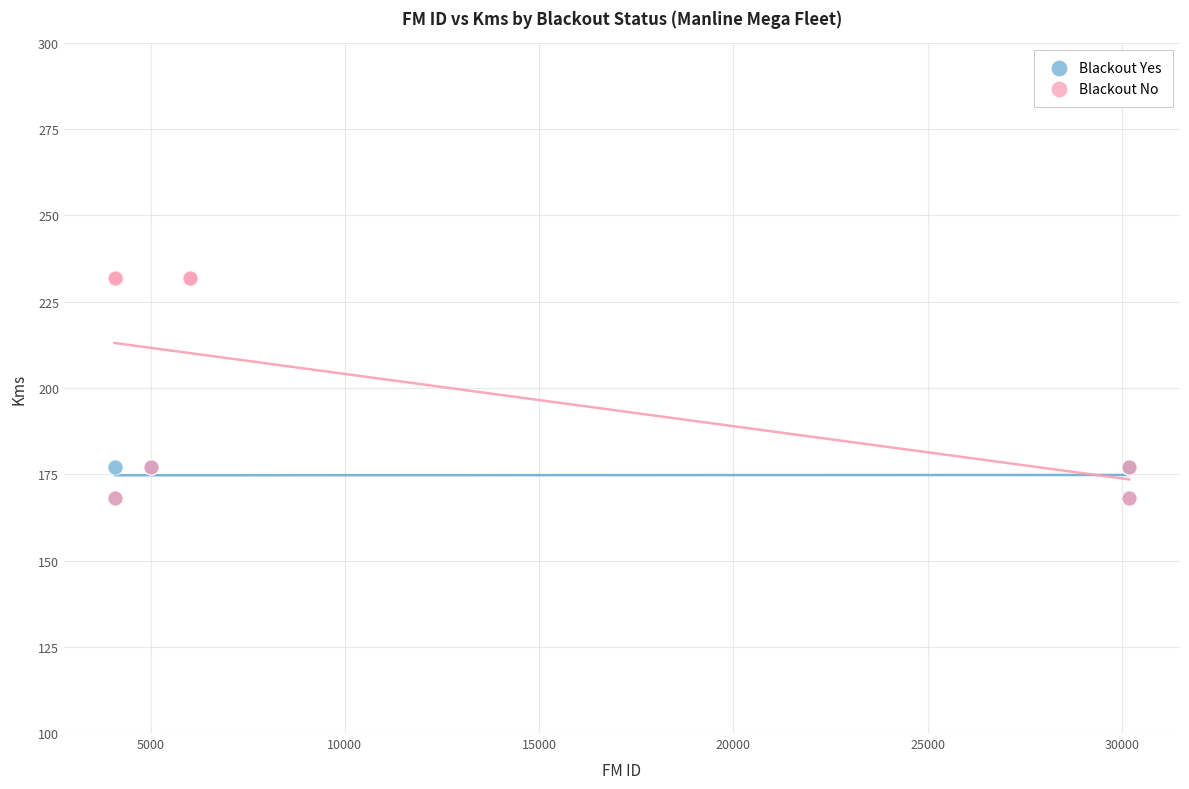

Which series has the widest spread of Y values?

Blackout No